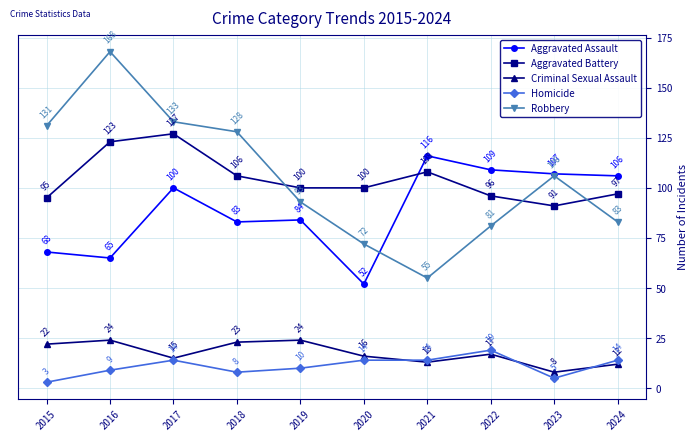

True or false: Aggravated Battery and Robbery cross at least once.

True